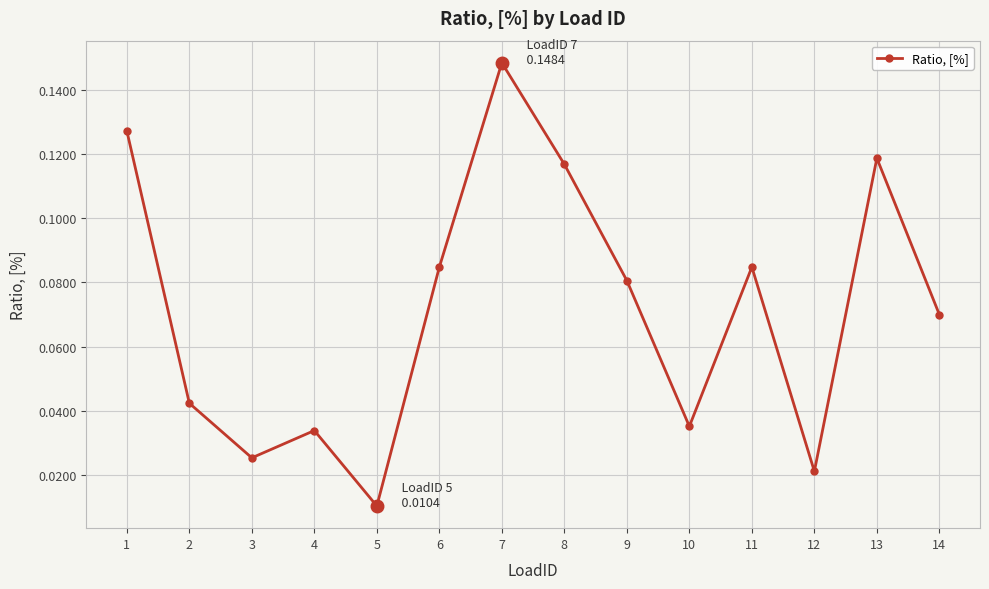

Which category has the lowest value across all series?

5